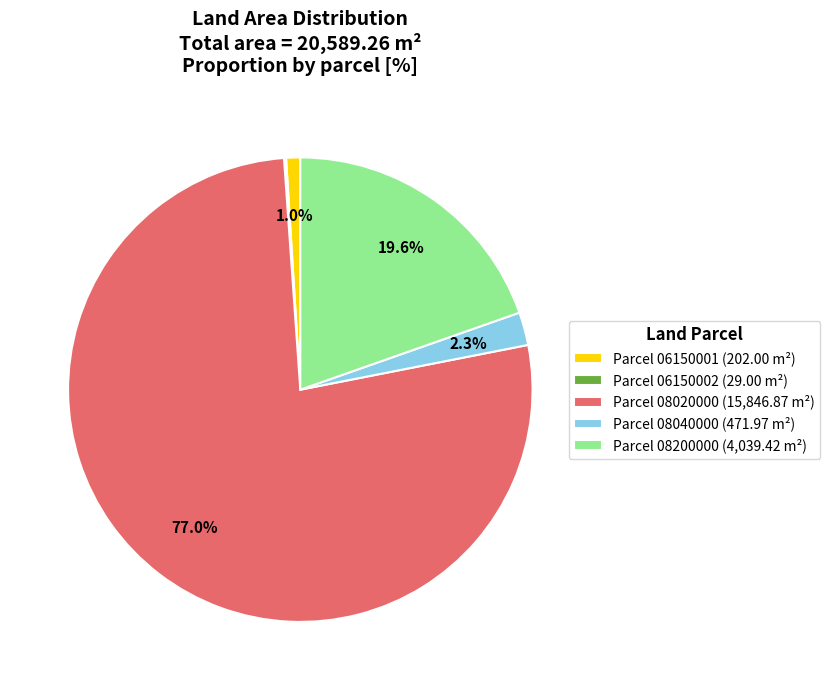

Between Parcel 08020000 (15,846.87 m²) and Parcel 08040000 (471.97 m²), which is larger?

Parcel 08020000 (15,846.87 m²)